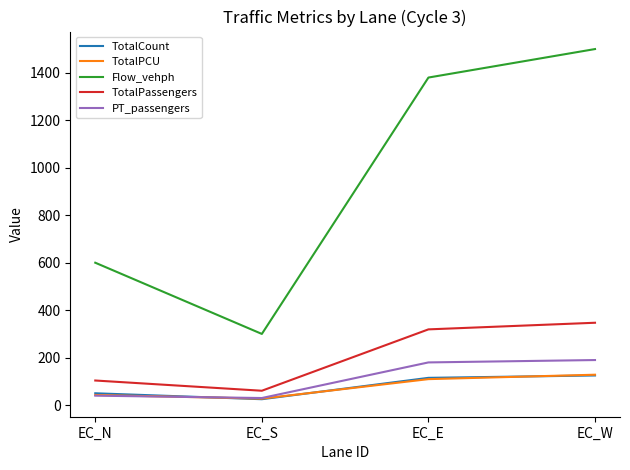

What position from the right is EC_S?

3